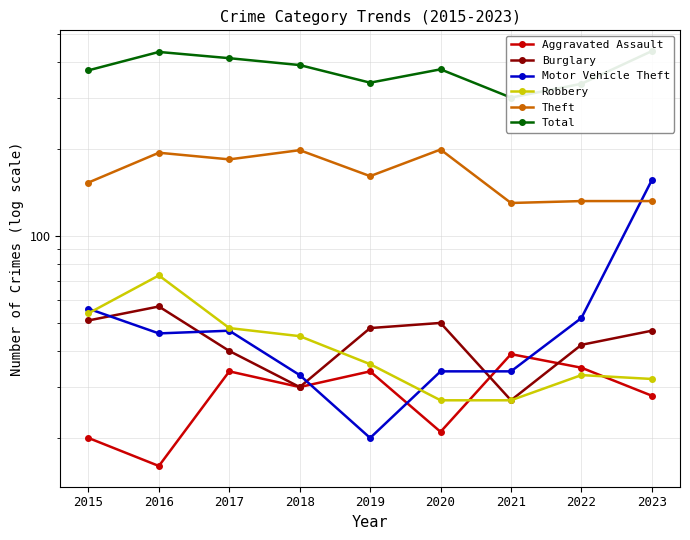

The value of Burglary at 2015 is 51. True or false?

True